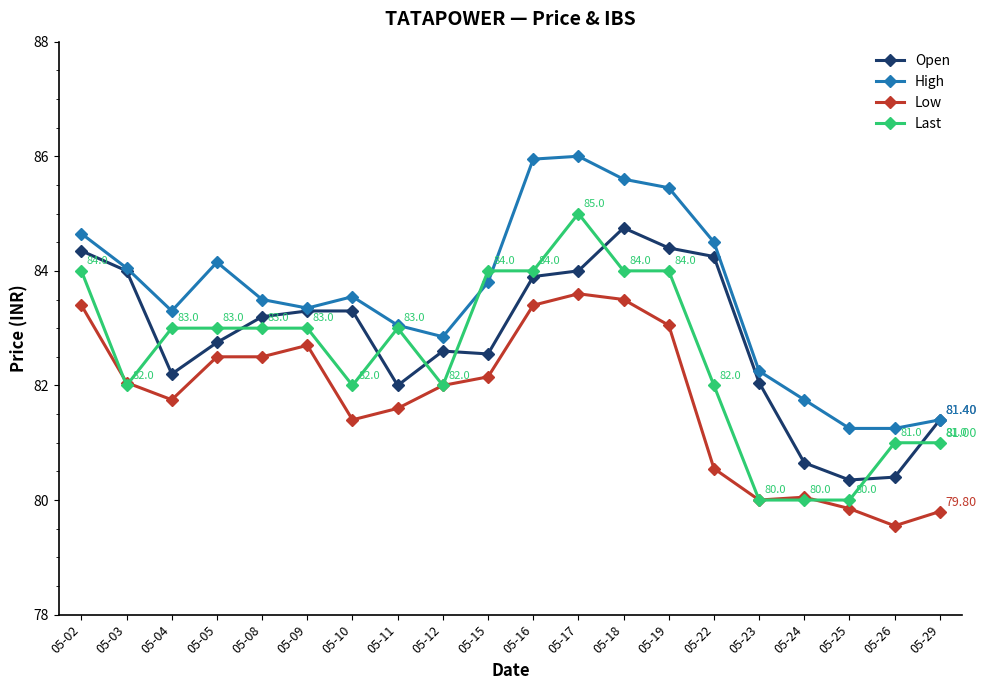

How many categories are shown in the chart?

20